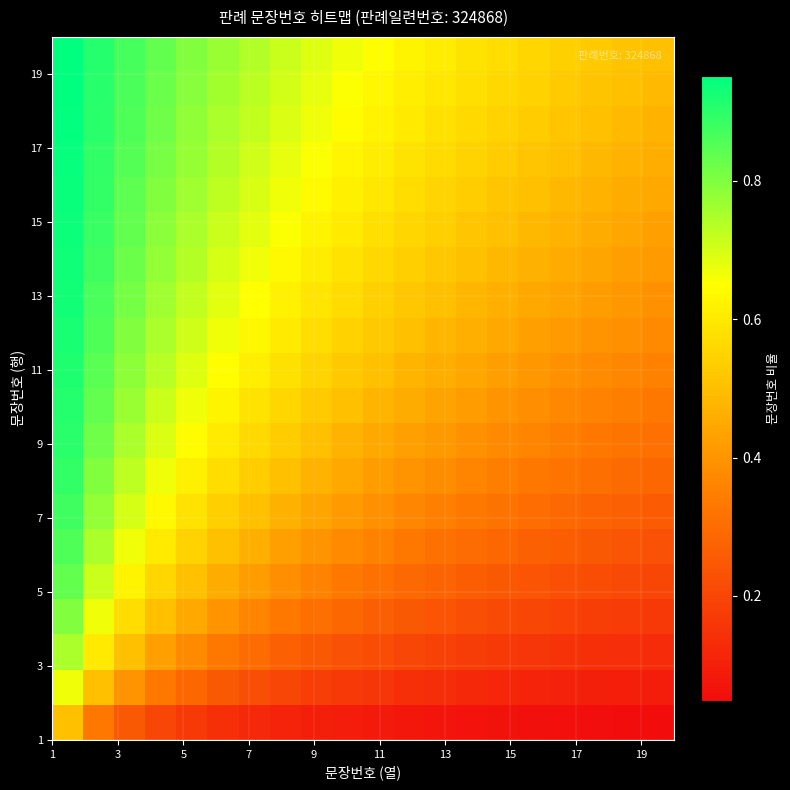

What is the maximum value shown in the chart?

1.0